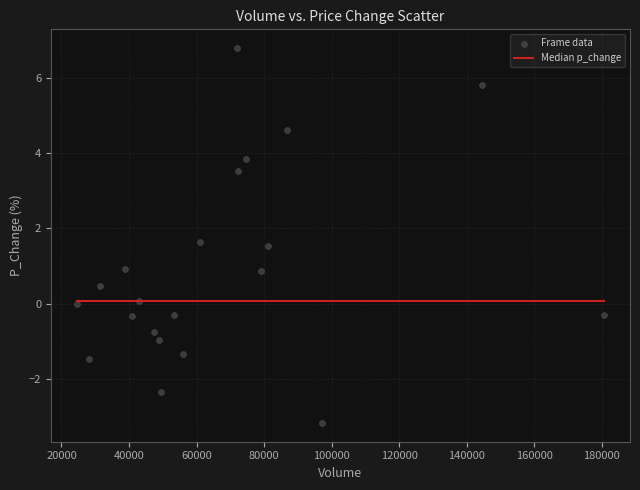

What is the range of Y values (max minus min)?

10.0